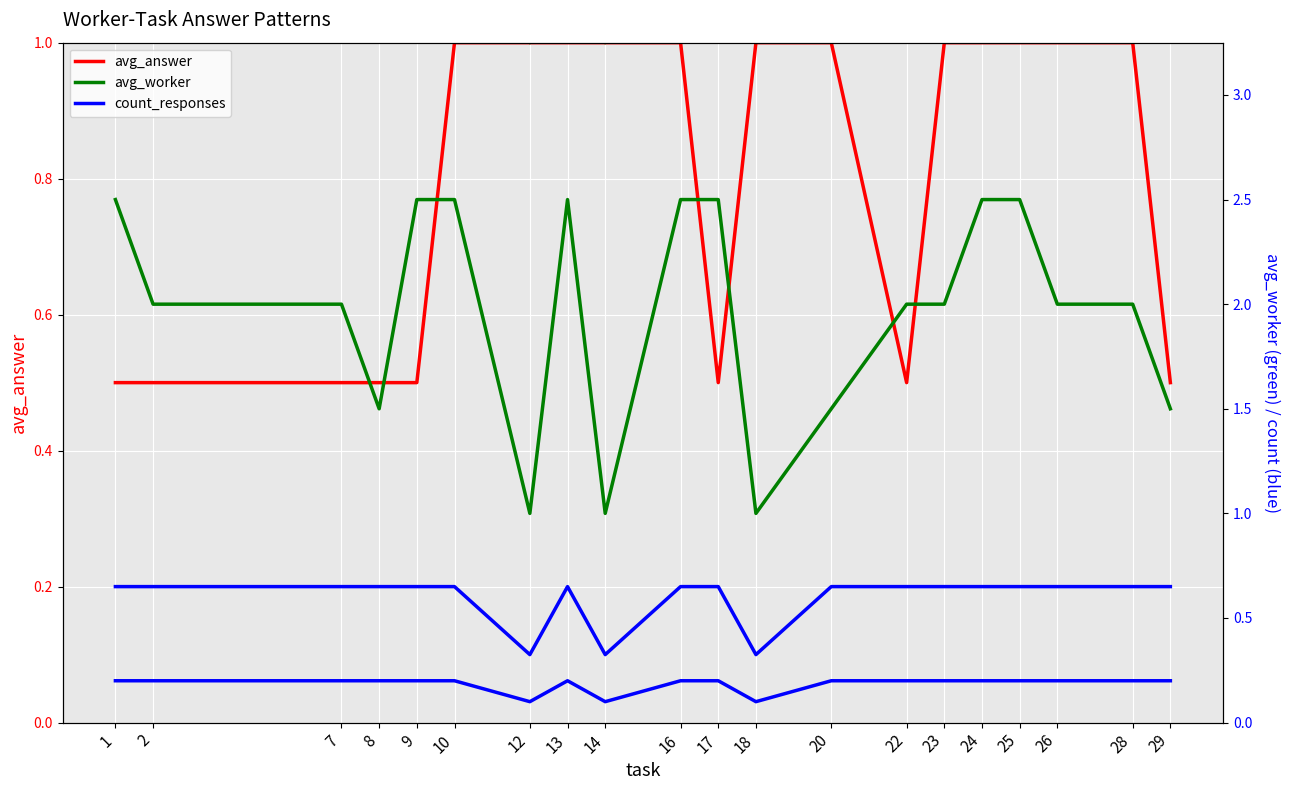

What value does the count_responses series have at 14?

0.1